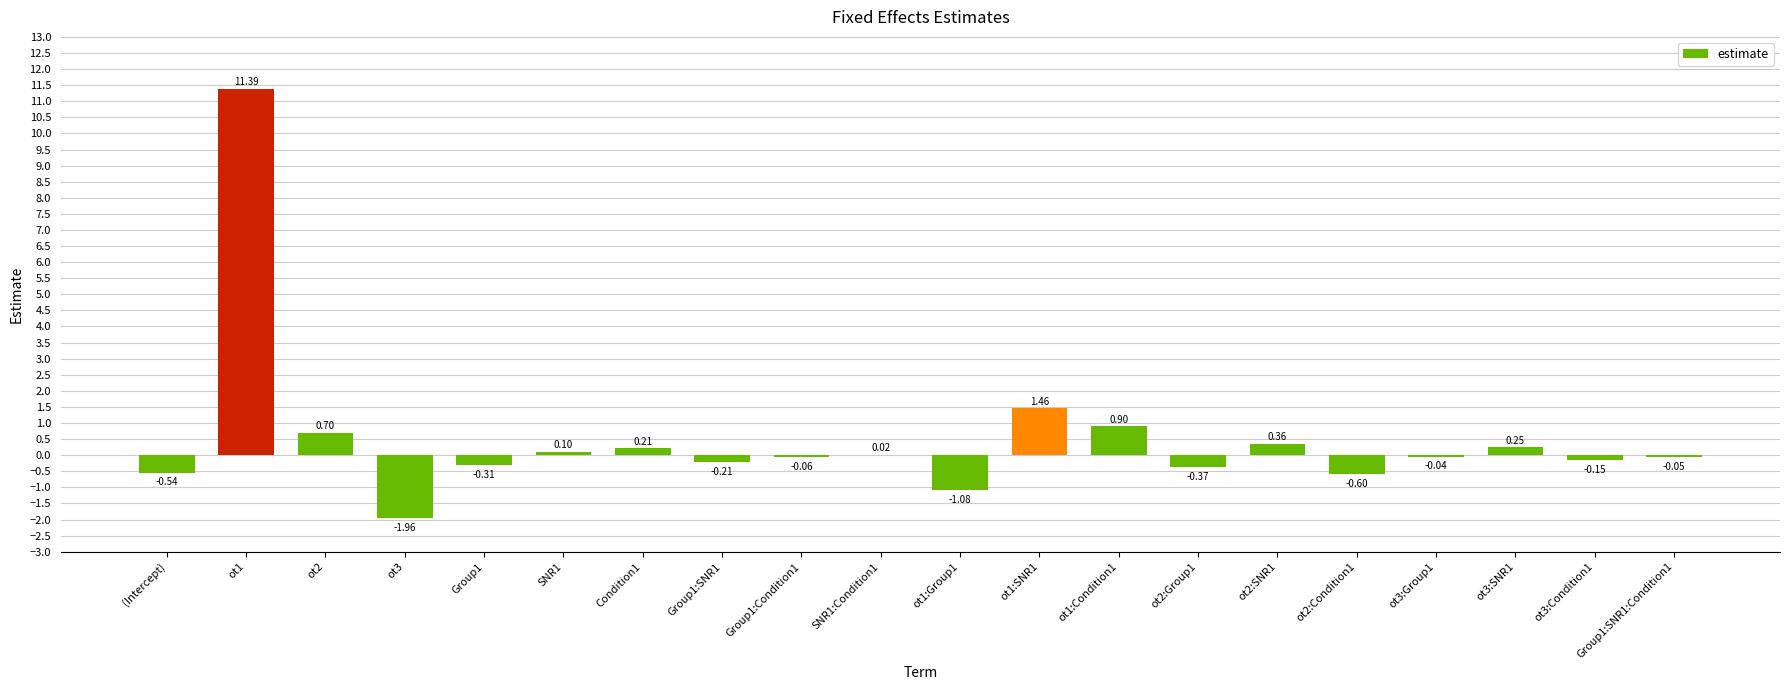

What is the sum of all values?

10.0